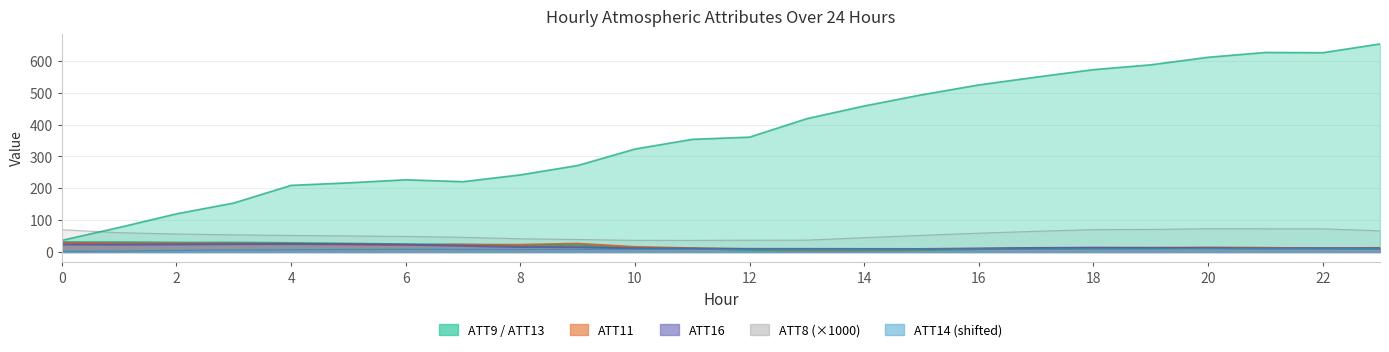

What is the approximate value of ATT9 at 1?

30.8